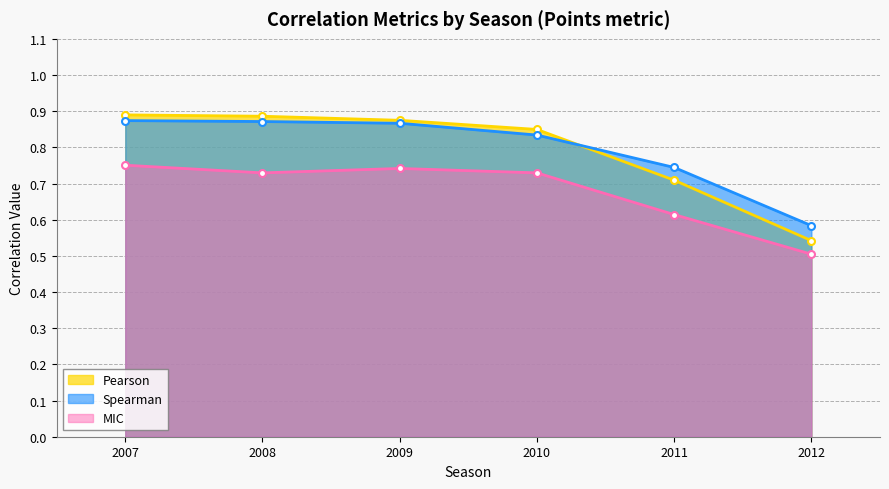

How many distinct data groups are displayed?

3